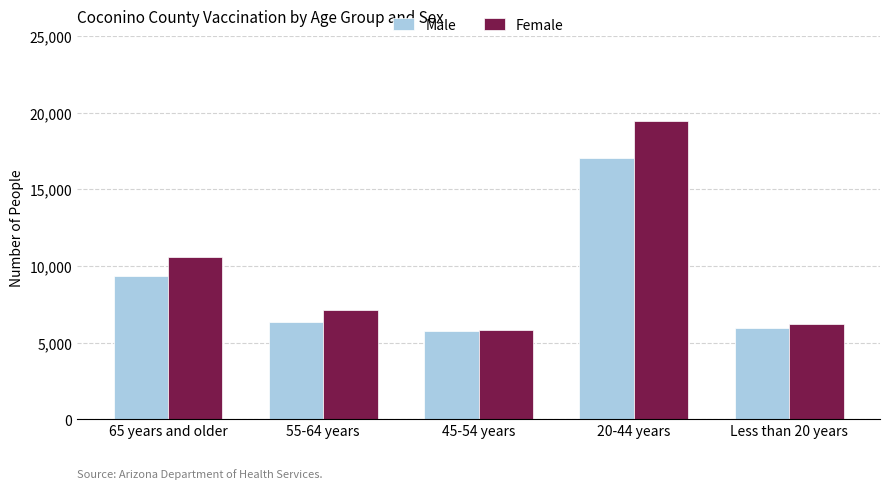

What is the sum of all Male values?

44507